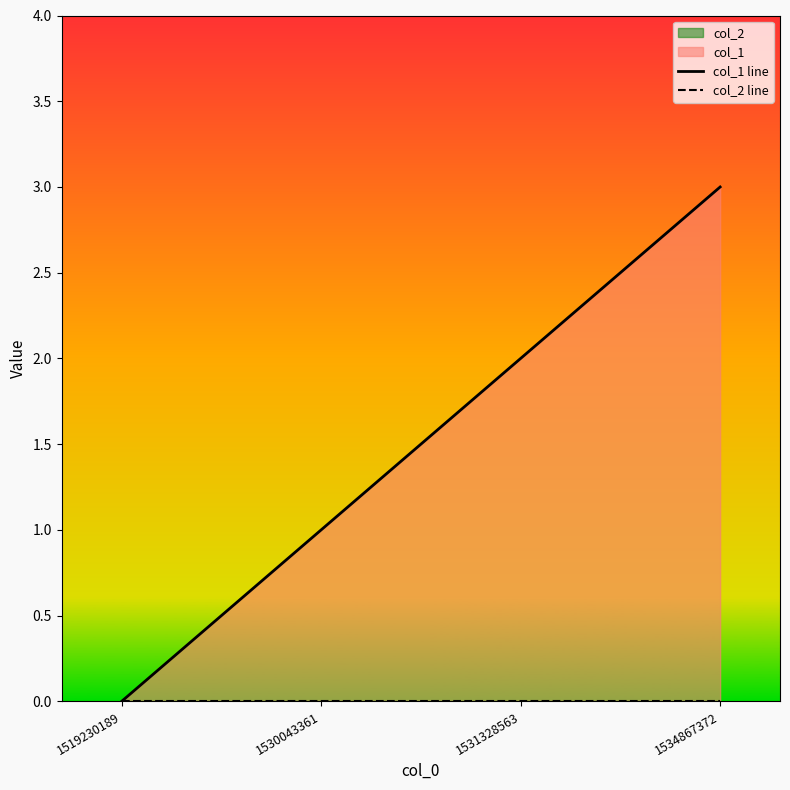

Which series has the widest spread of values?

col_1 line